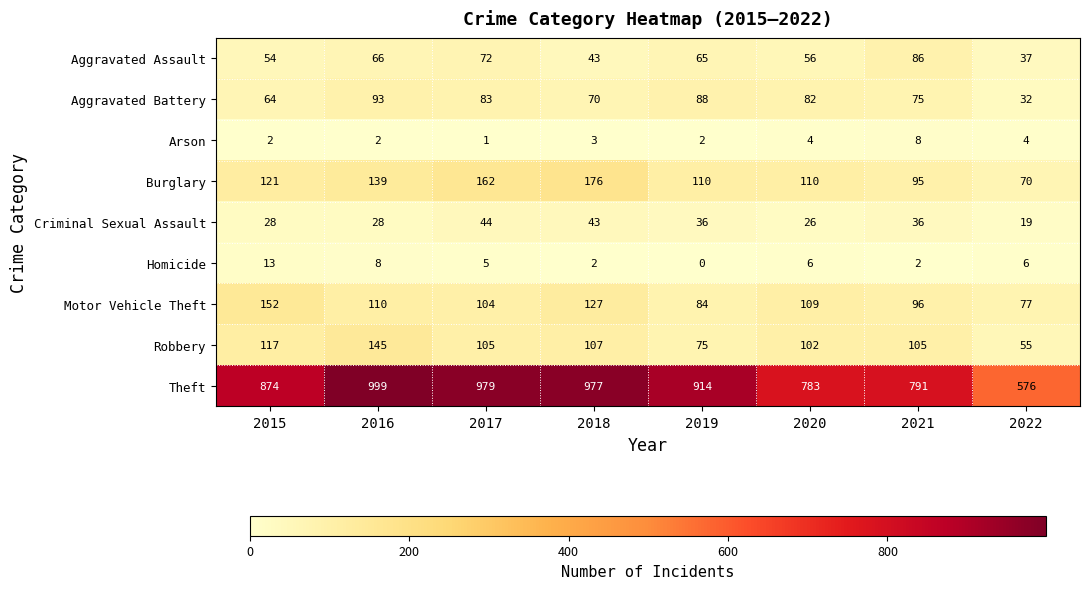

At how many categories does at least one series exceed 651?

7